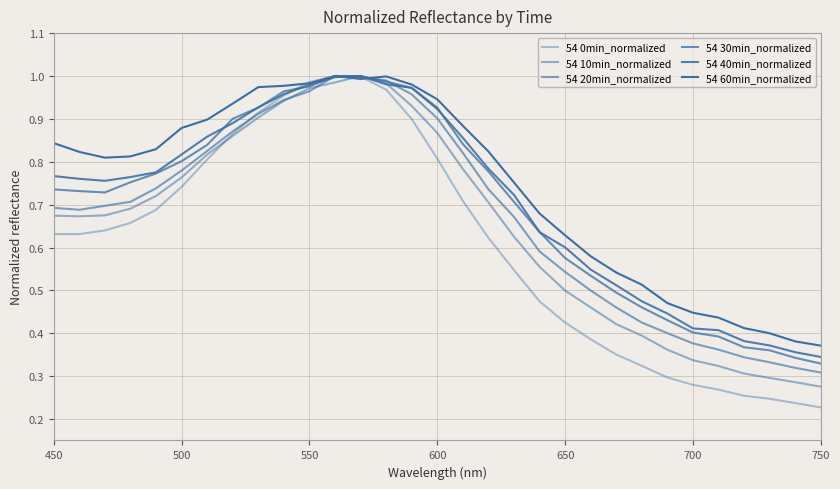

What is the value of the 54 40min_normalized point at the 10th from the left?

1.0